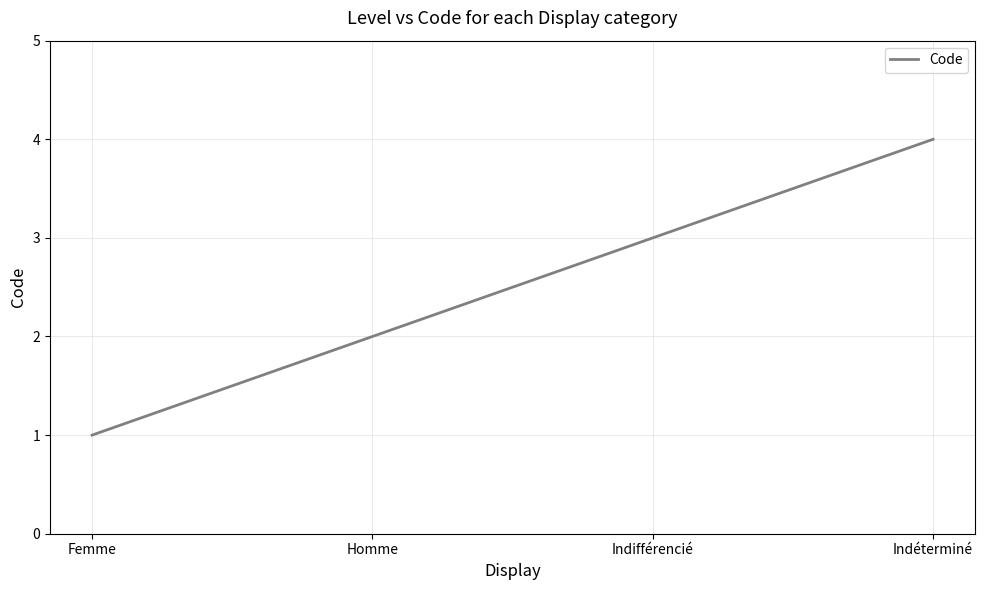

What is the sum of the values at Homme and Indifférencié?

5